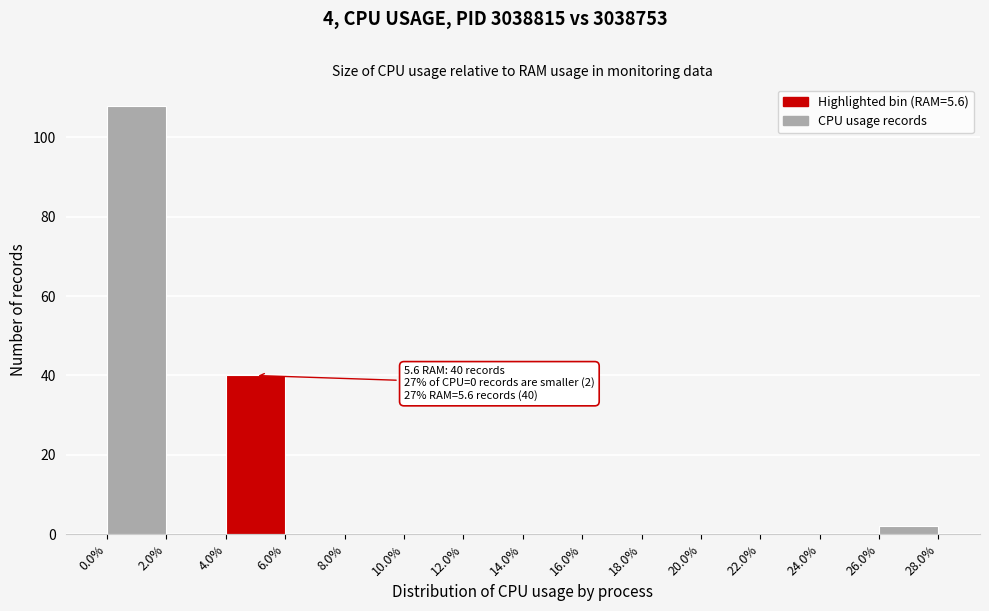

Which range on the x-axis has the tallest bar?

0.0% to 2.0%